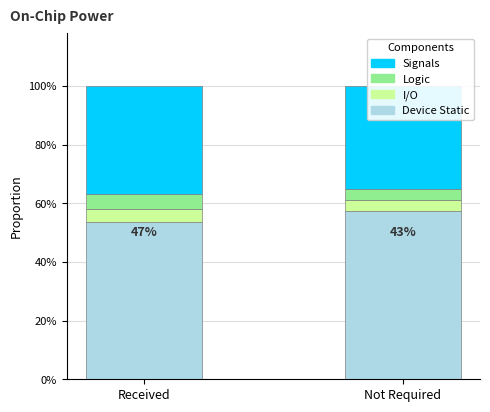

How many Signals values are between 0 and 1?

2